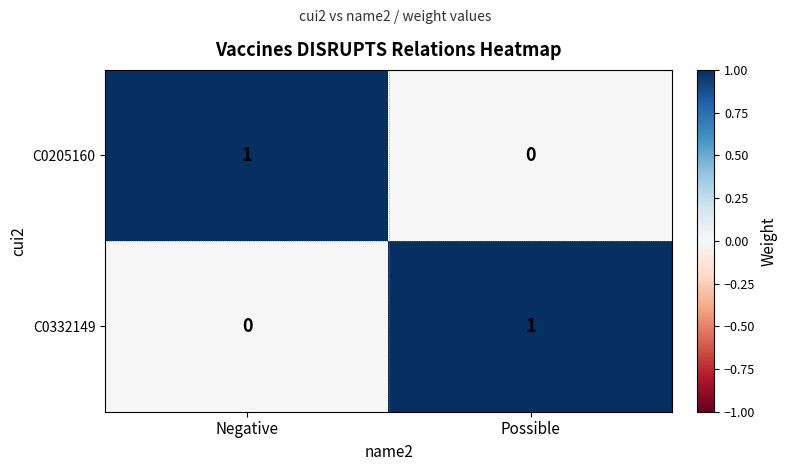

Reading left to right, what are all the values shown in this chart?

C0205160: Negative=1	Possible=0
C0332149: Negative=0	Possible=1